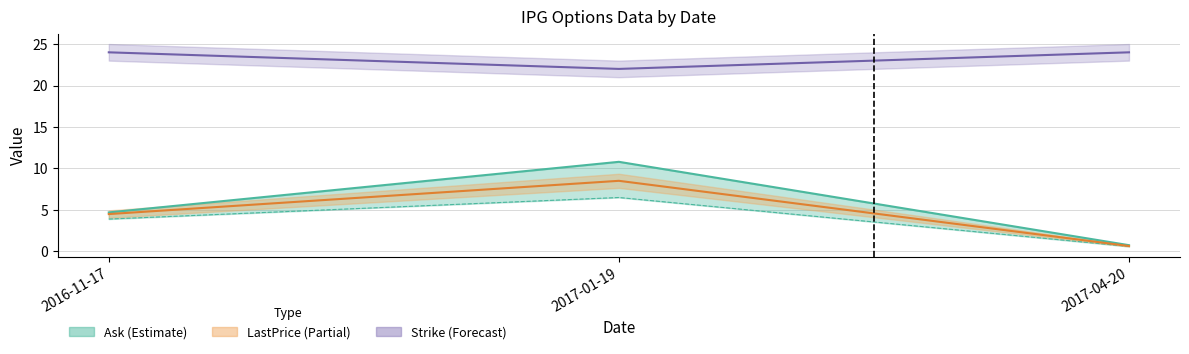

What is the sum of all LastPrice values?

13.7